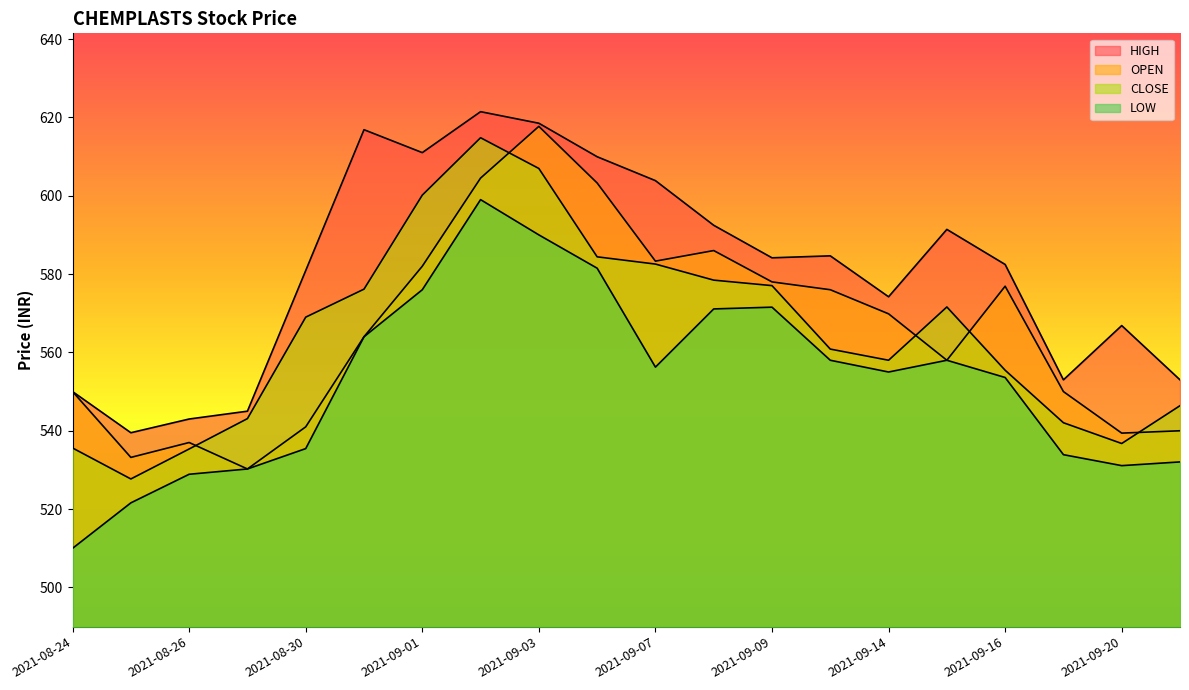

How many data points does each series have?

20